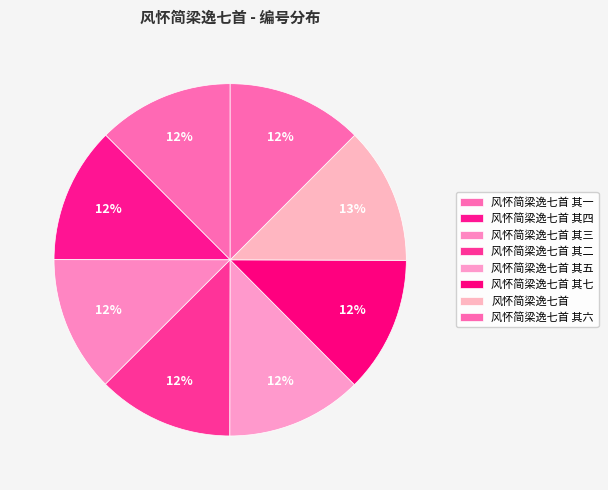

The 风怀简梁逸七首 其二 slice represents 27% of the pie. True or false?

False